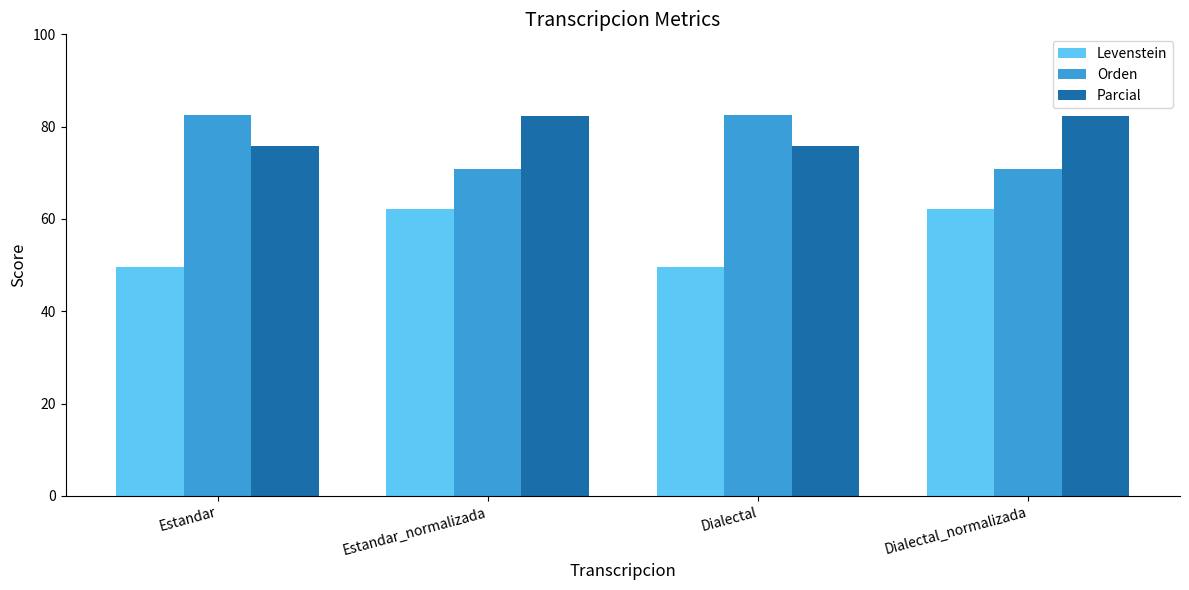

What is the minimum value shown in the chart?

49.5